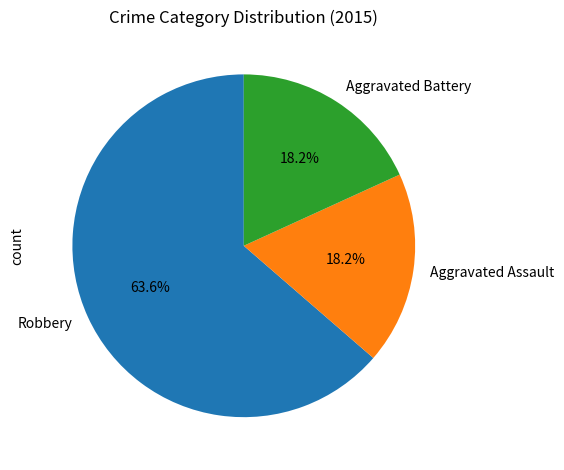

Between Aggravated Assault and Robbery, which is larger?

Robbery